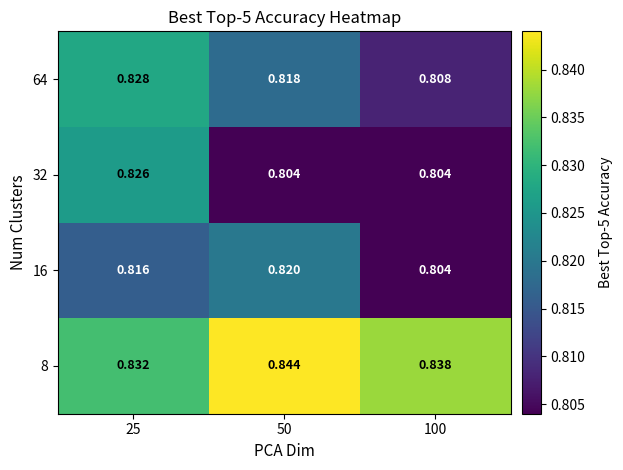

Is the value of 8 at 50 greater than the value of 16 at 25?

Yes